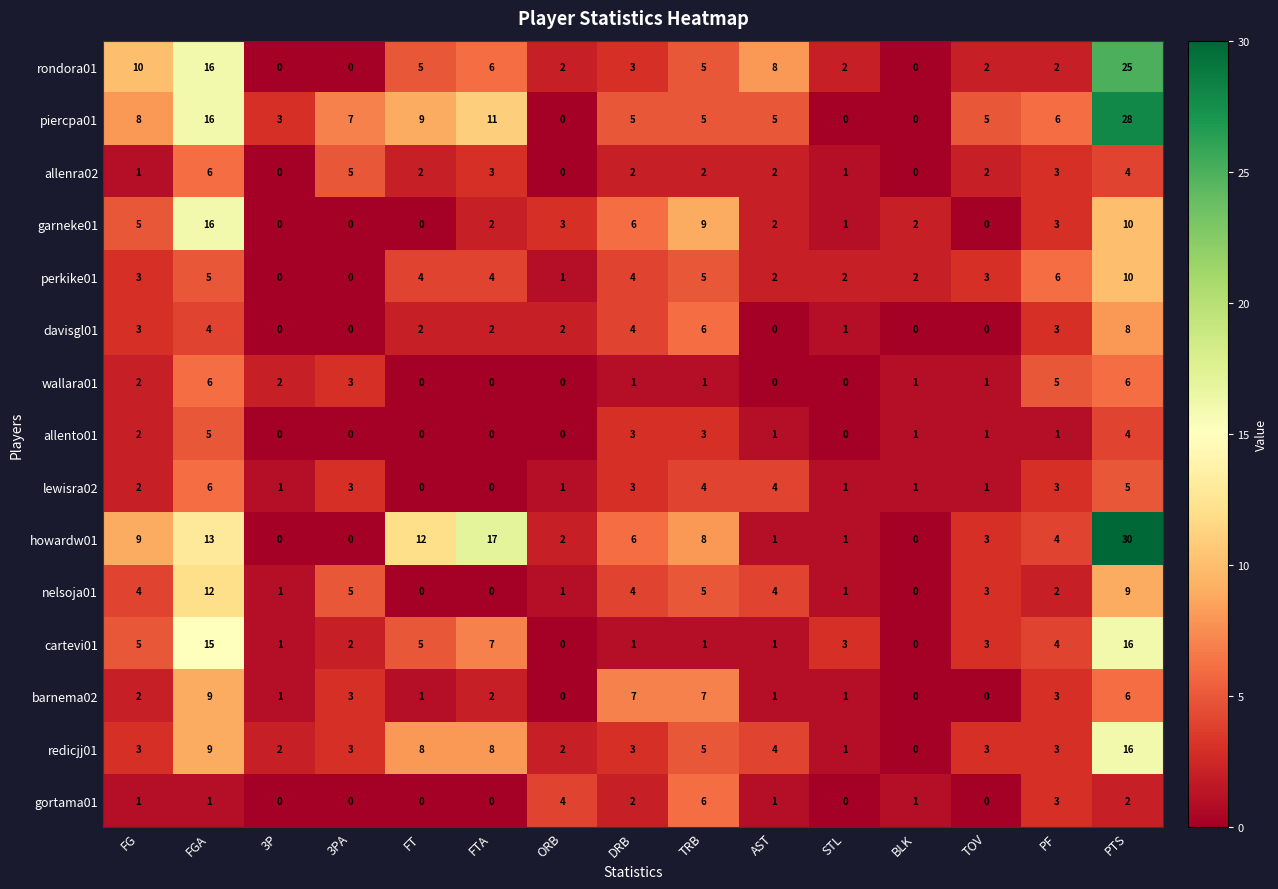

Which series has the largest range (max minus min)?

howardw01